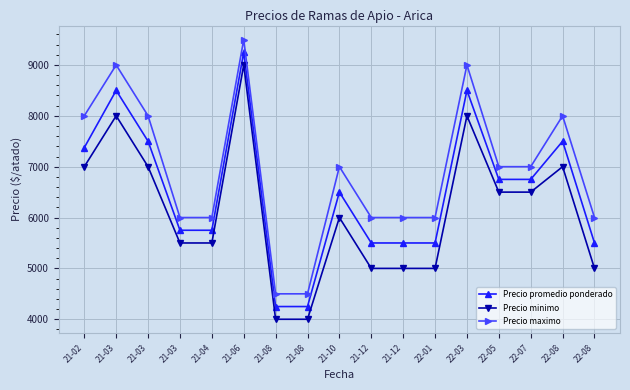

What are all the series names shown in the legend?

Precio promedio ponderado, Precio minimo, Precio maximo